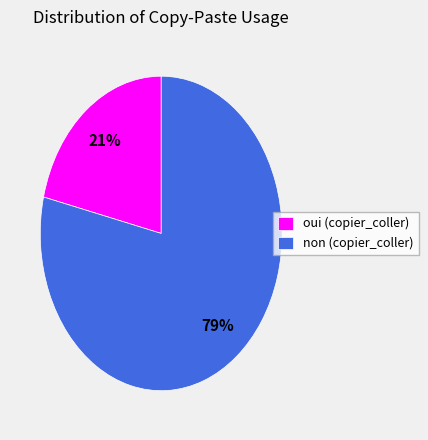

True or false: non (copier_coller) accounts for 66% of the total.

False